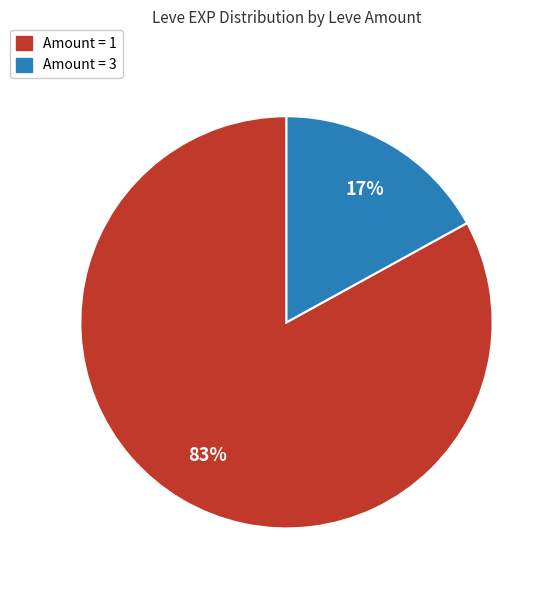

To the nearest percent, what is the average slice percentage?

50%